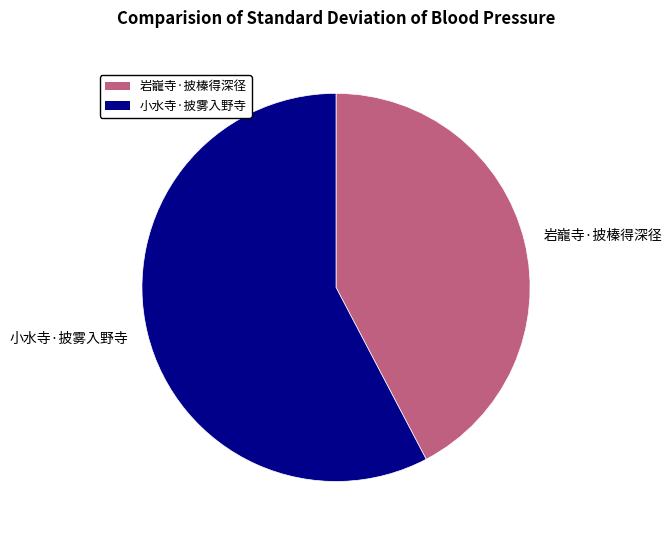

Rank the categories by value from highest to lowest.

小水寺·披雾入野寺, 岩巃寺·披榛得深径